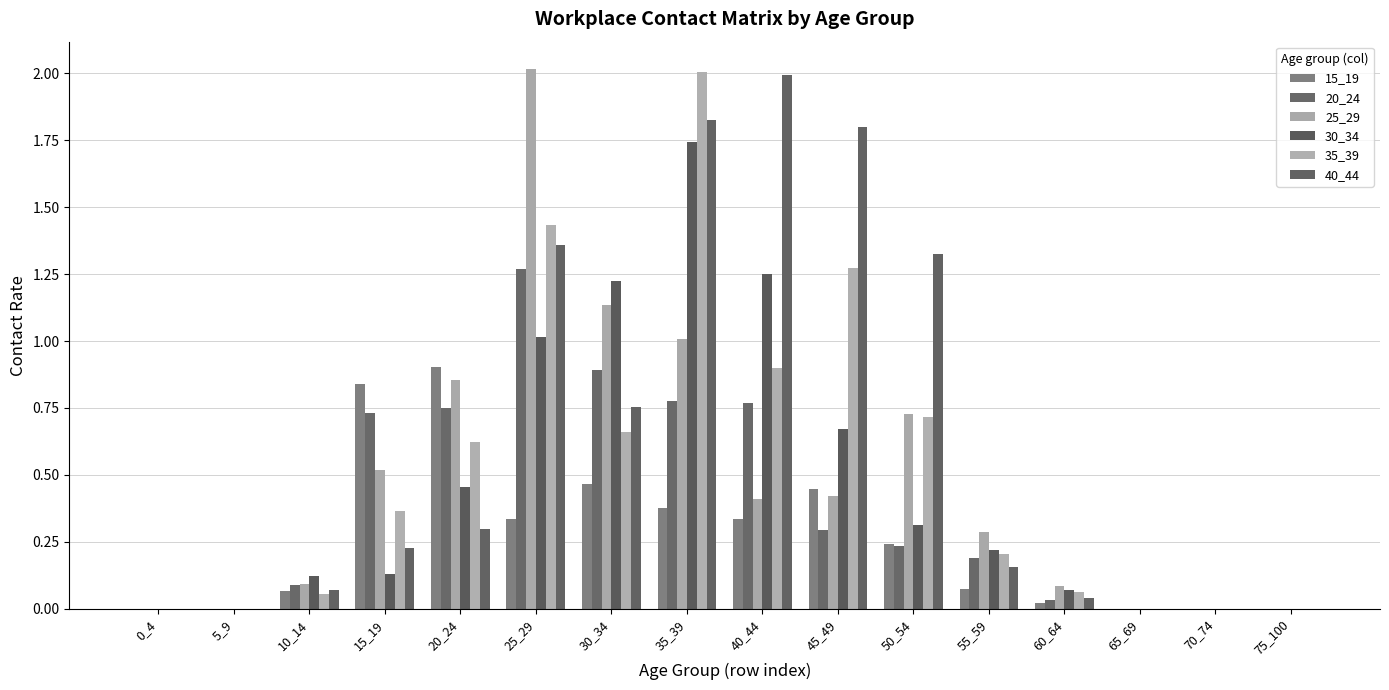

What is the difference between the maximum and minimum values in the 20_24 series?

1.3